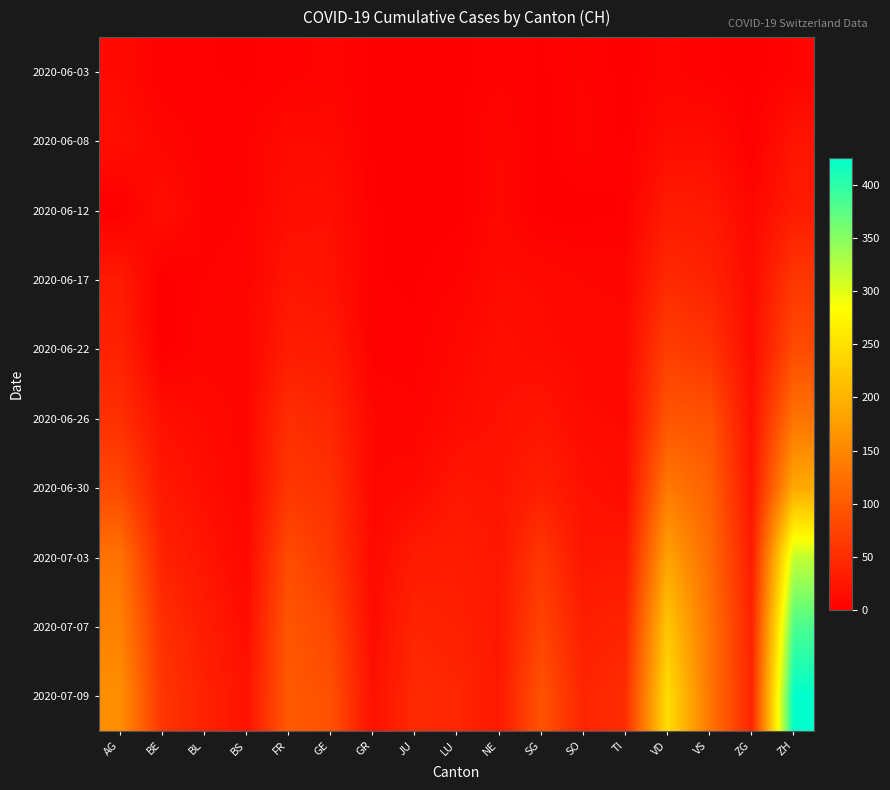

How many distinct data groups are displayed?

10